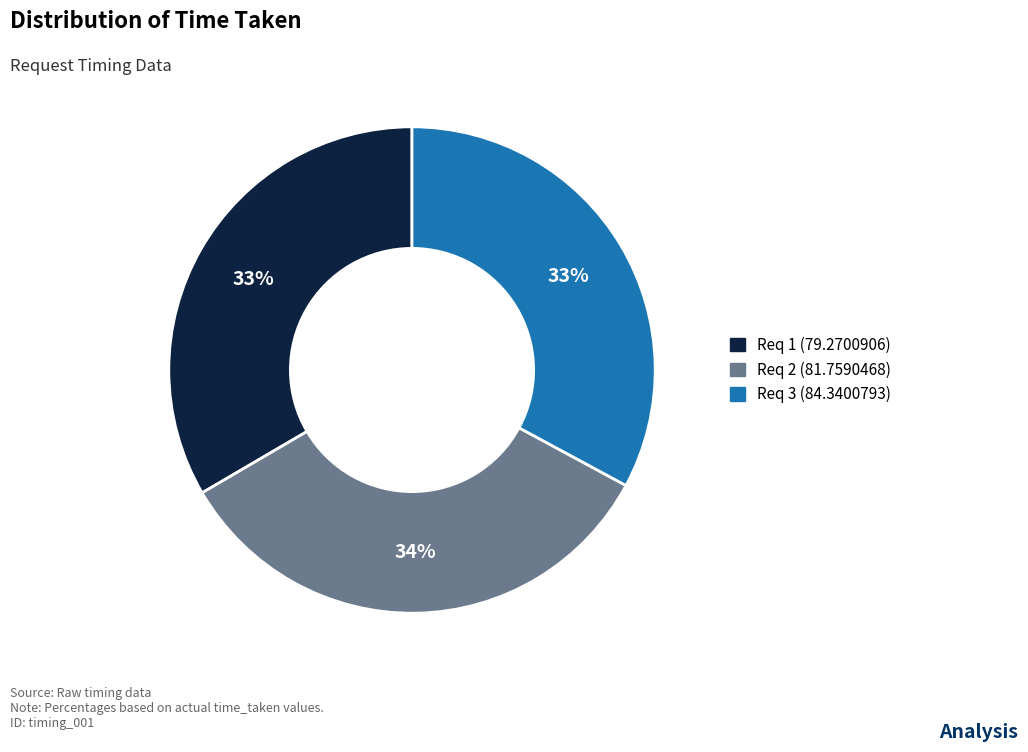

Is Req 2 (81.7590468) the majority of the pie?

No